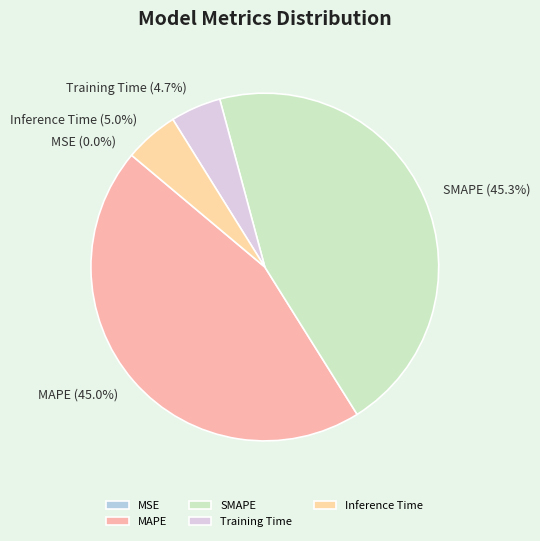

Is it true that Inference Time is 15% of the pie?

False